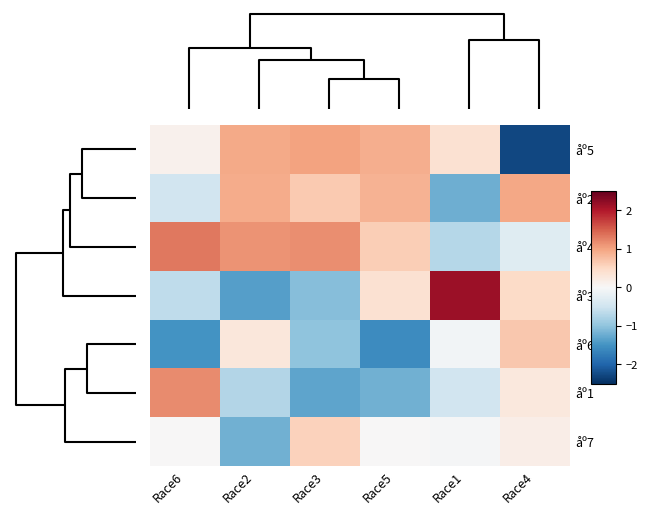

How many series are shown in this chart?

7